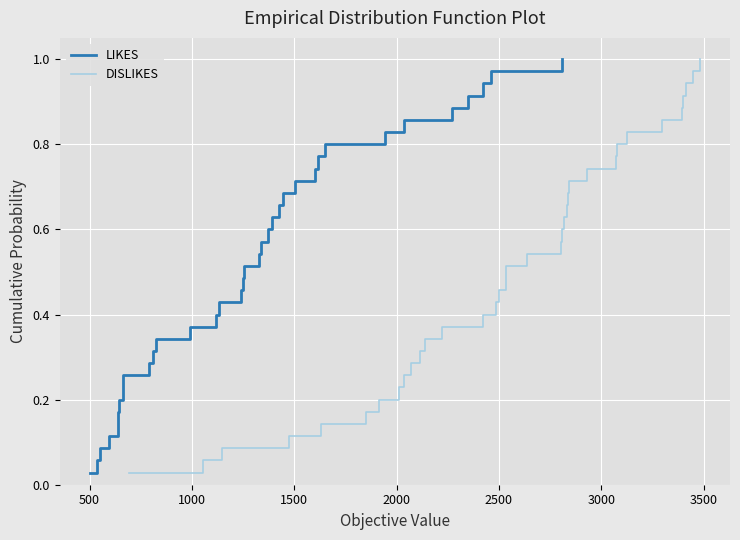

What is the difference between the second highest and second lowest values in the DISLIKES series?

0.9